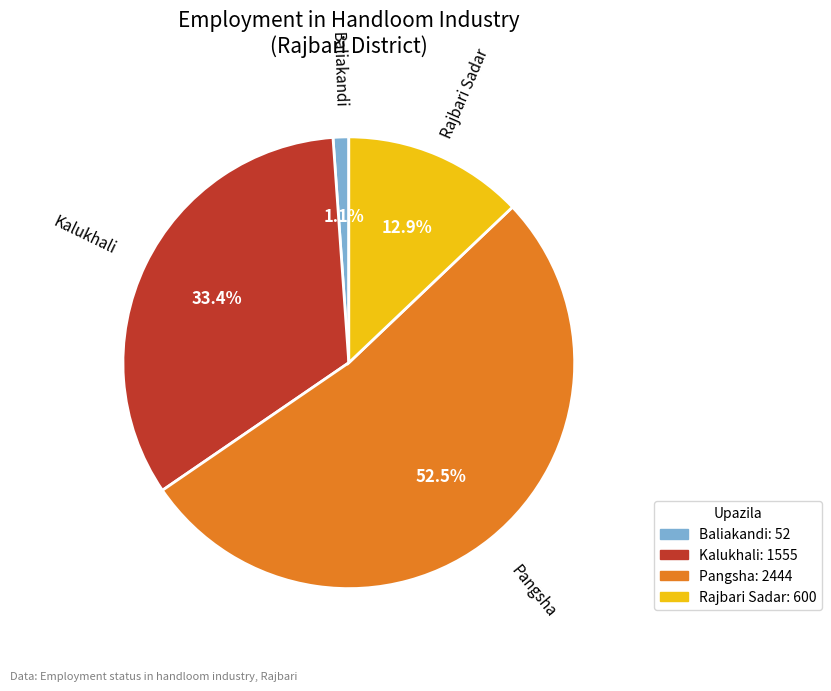

Which has a higher value, Kalukhali or Pangsha?

Pangsha